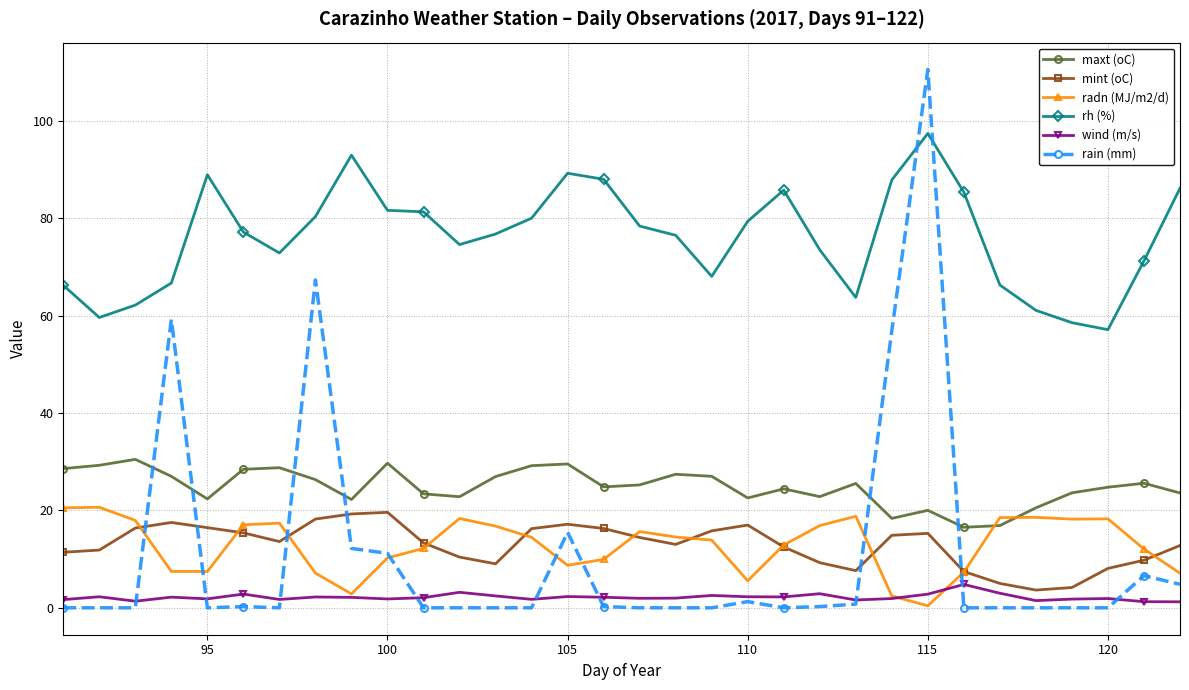

How many categories are shown in the chart?

32